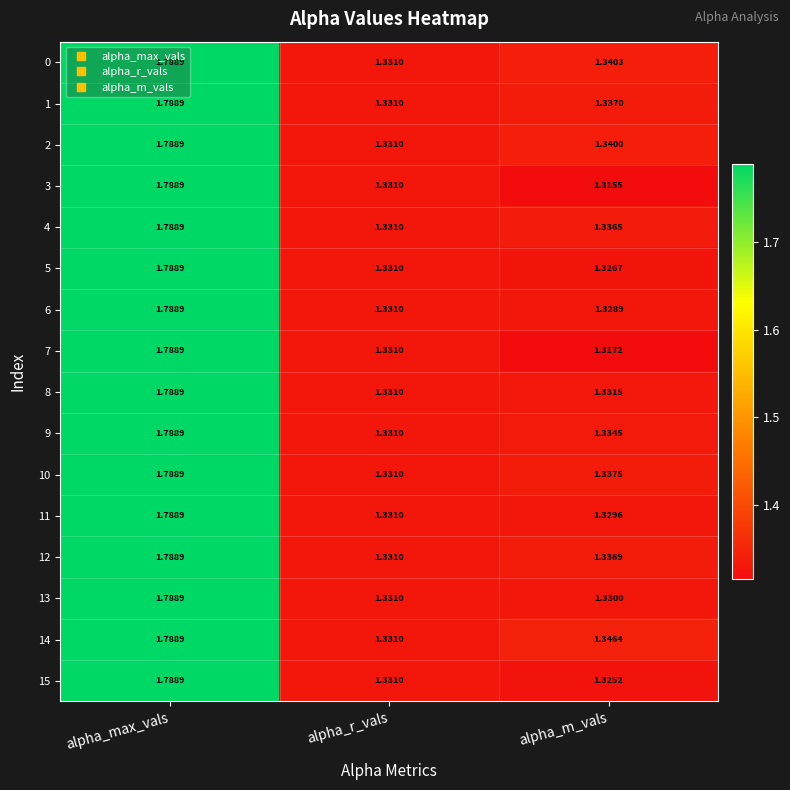

Where is 11 nearest to the value 1?

alpha_m_vals